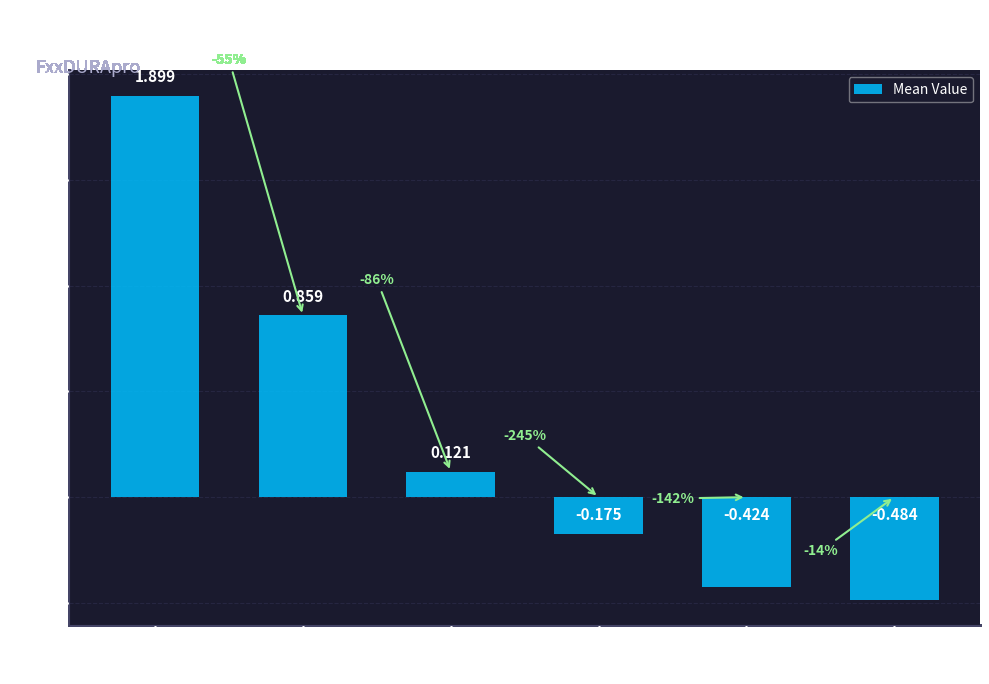

How many series are shown in this chart?

1